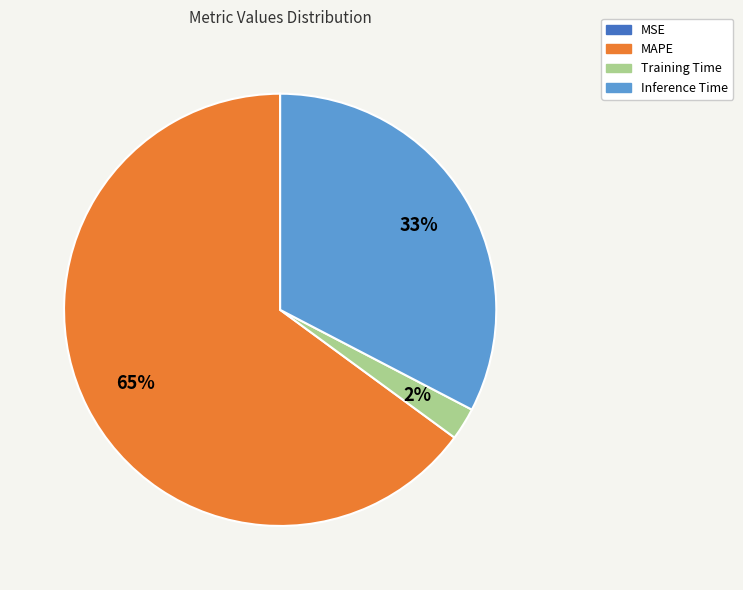

To the nearest percent, what is the average slice percentage?

25%